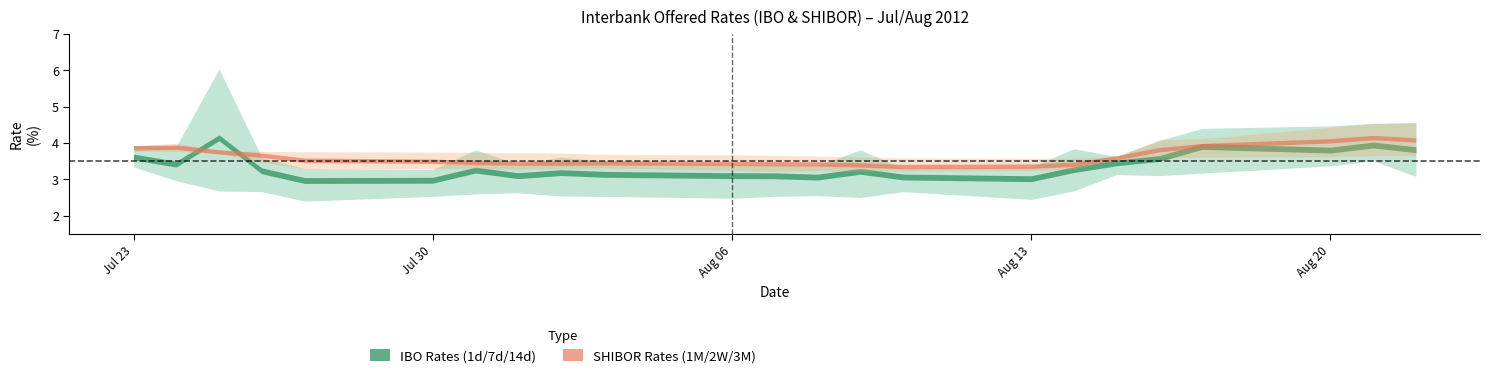

In SHIBOR1M, how many points are lower than both neighbors (excluding endpoints)?

2